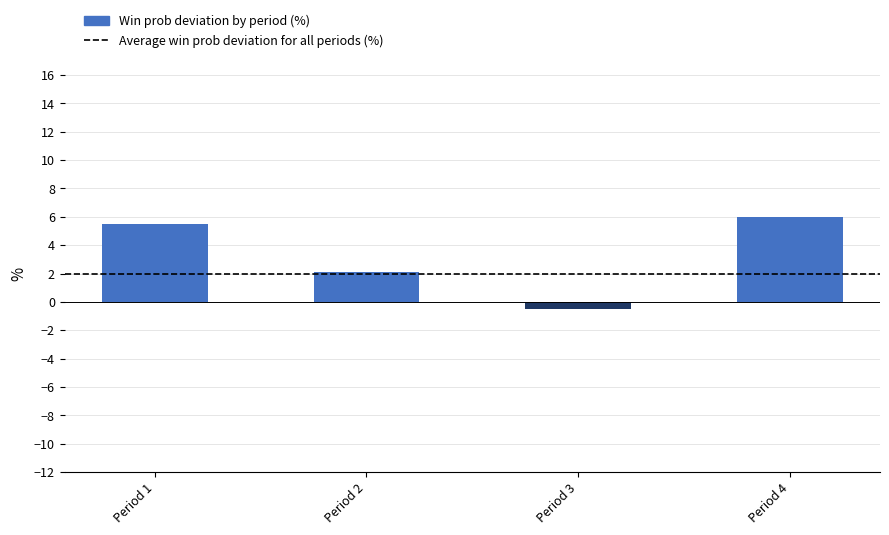

What is the minimum value shown in the chart?

-0.5